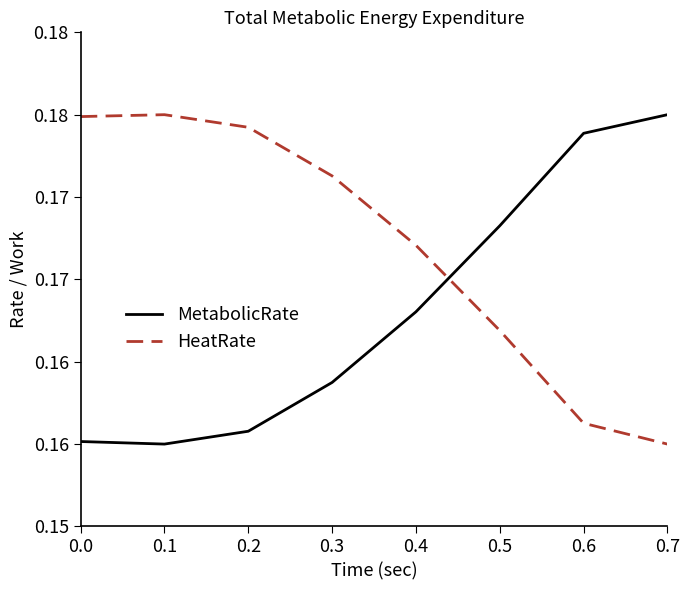

What is the maximum value shown in the chart?

0.2